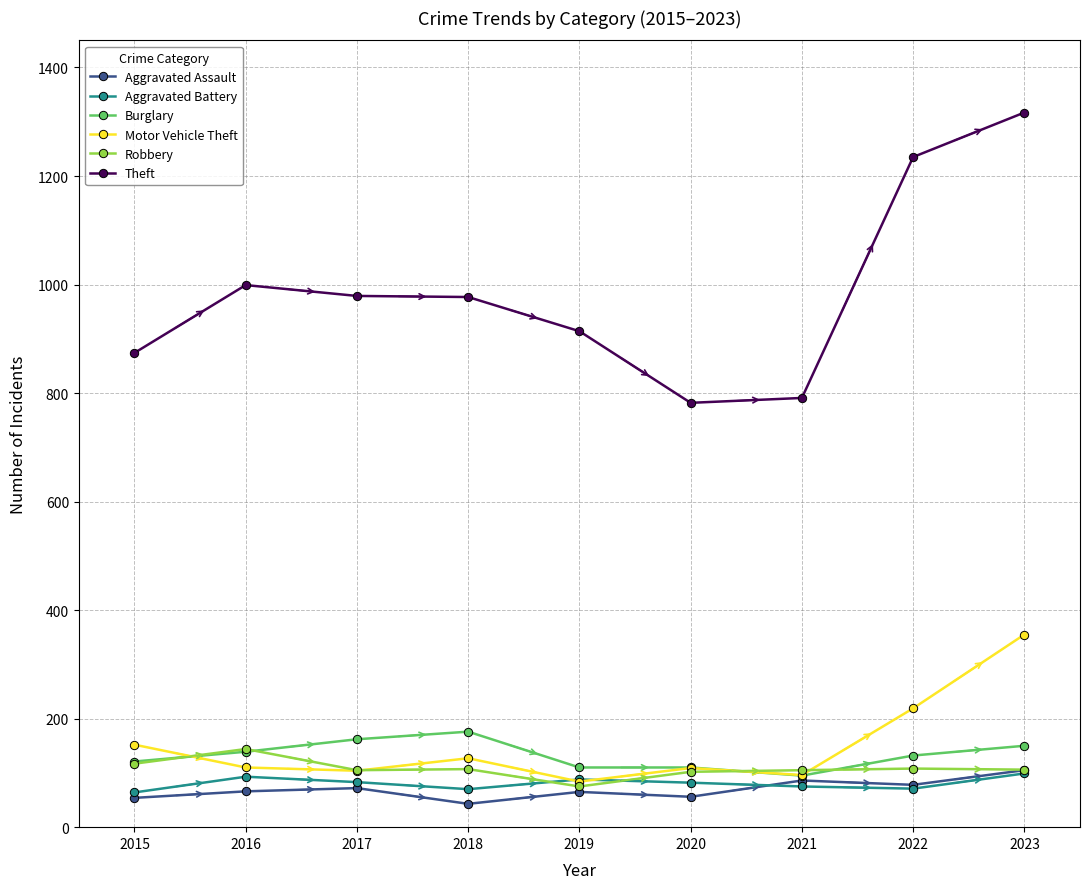

What value does the Aggravated Battery series have at 2022?

71